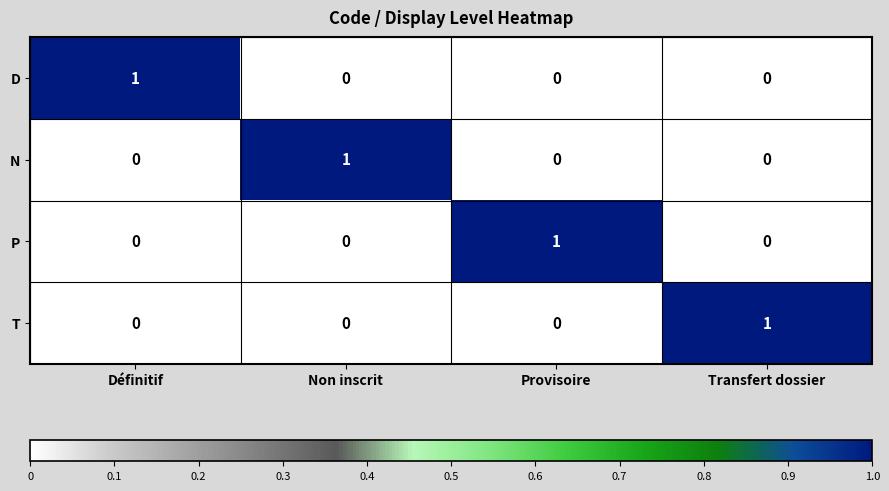

Is it true that D equals 0 at Non inscrit?

True